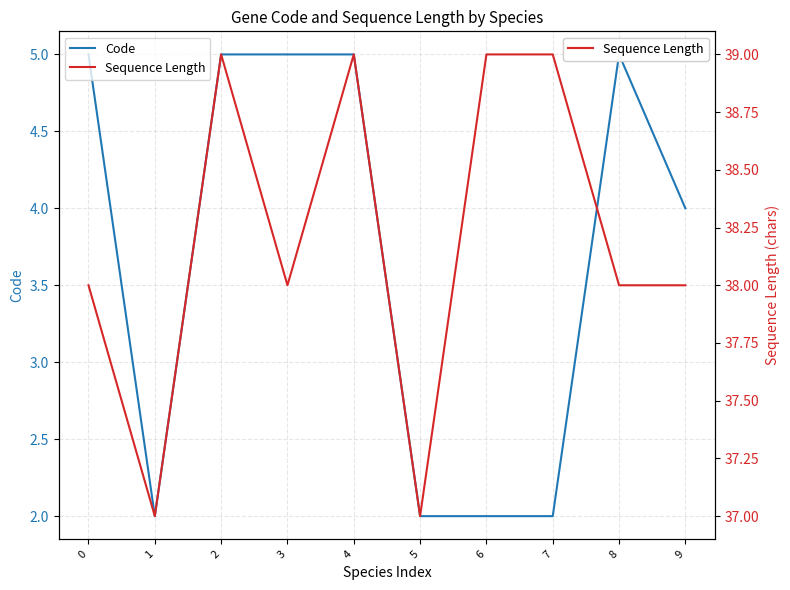

True or false: Sequence Length and Code intersect in this chart.

False